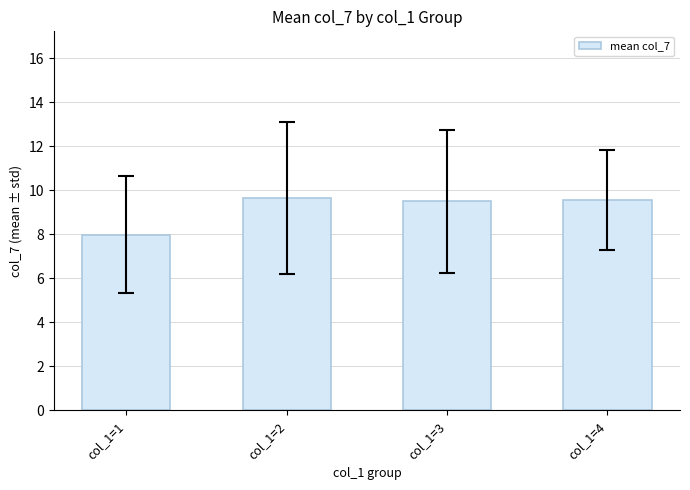

True or false: the data shows 12.7 at col_1=2.

False